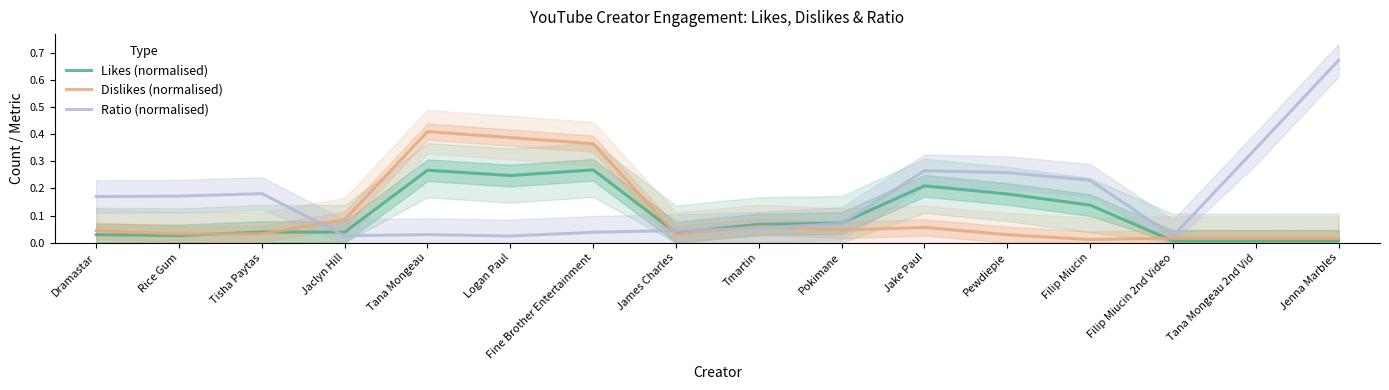

True or false: Ratio (normalised) has a value of 0.3 at Pewdiepie.

True